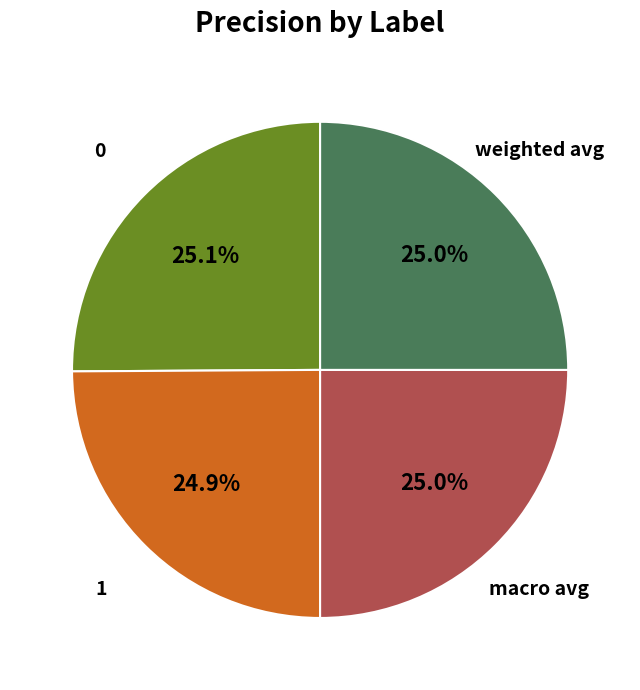

To the nearest percent, what percentage of the pie is 0?

25%